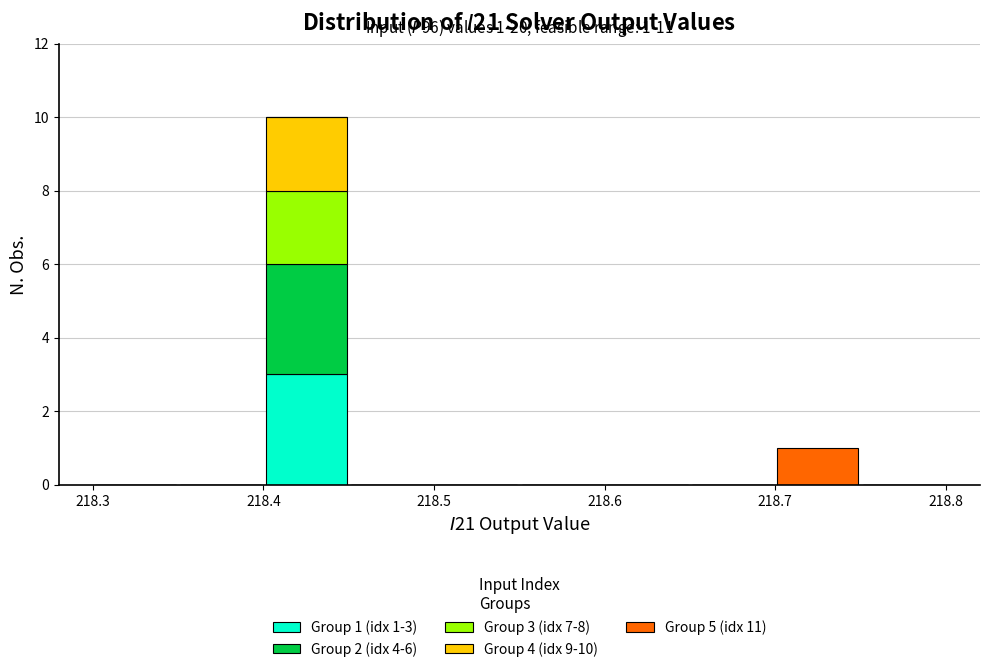

Which range on the x-axis has the tallest stacked bar (by total height)?

218.40 to 218.45